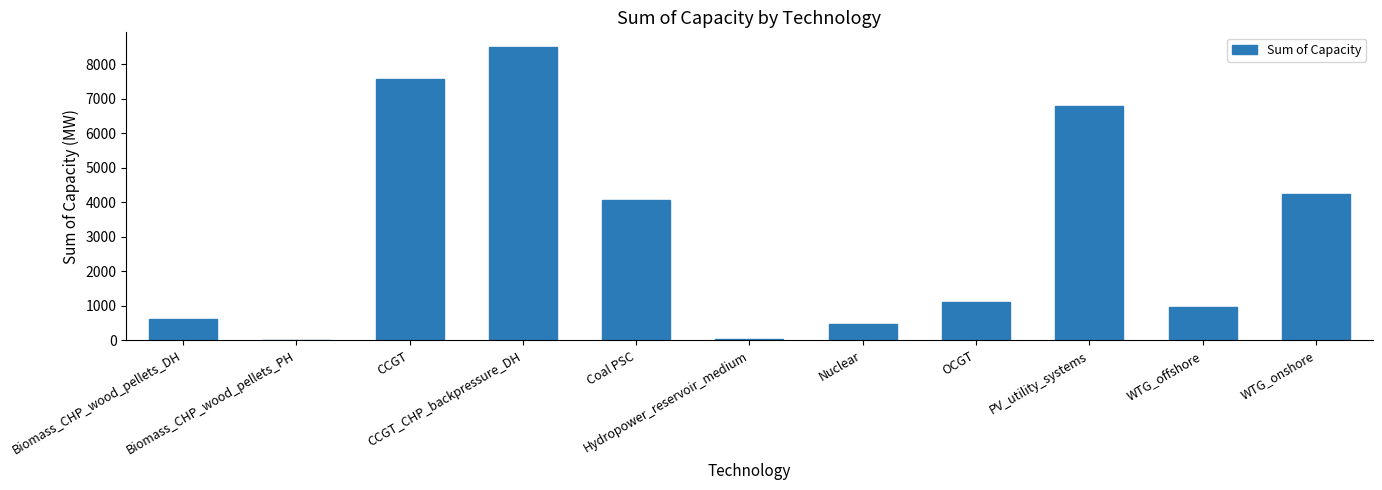

What is the difference between the values at PV_utility_systems and Biomass_CHP_wood_pellets_PH?

6788.1